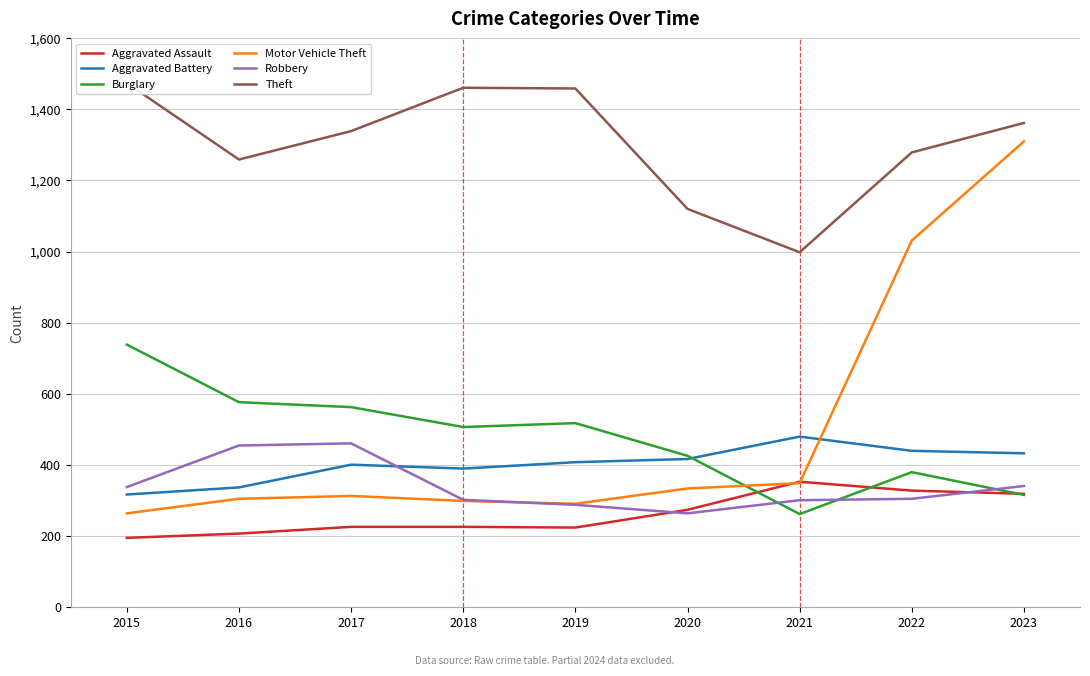

What is the total value across all series at 2015?

3322